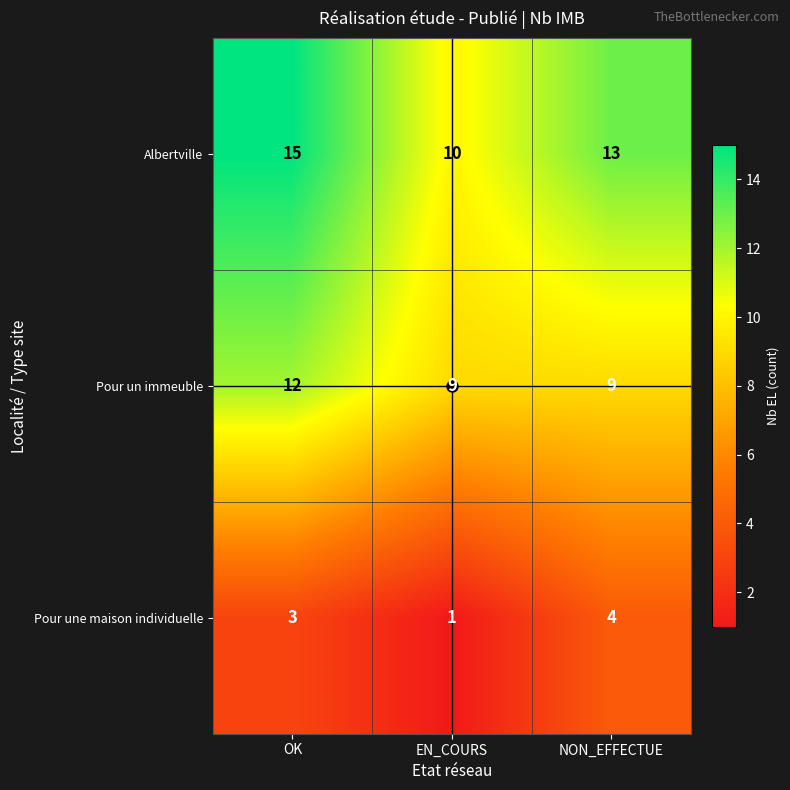

Rank the series at OK from lowest to highest value.

Pour une maison individuelle, Pour un immeuble, Albertville